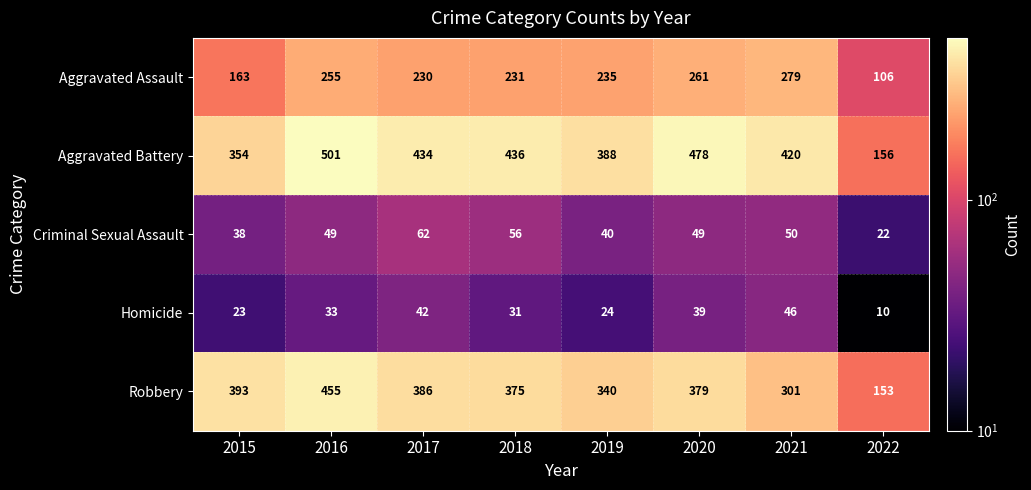

Which series changed the most between 2018 and 2019?

Aggravated Battery